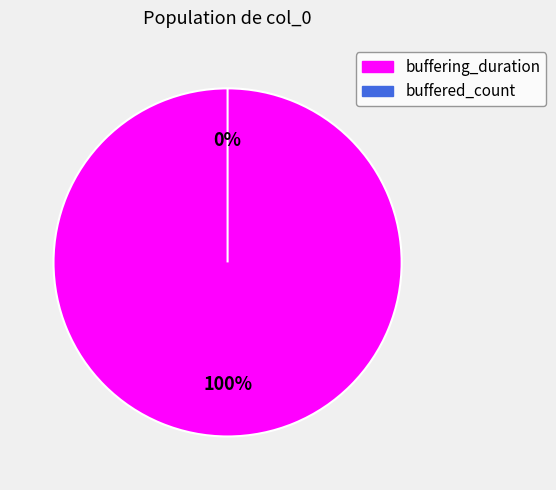

The buffered_count slice represents 0% of the pie. True or false?

True